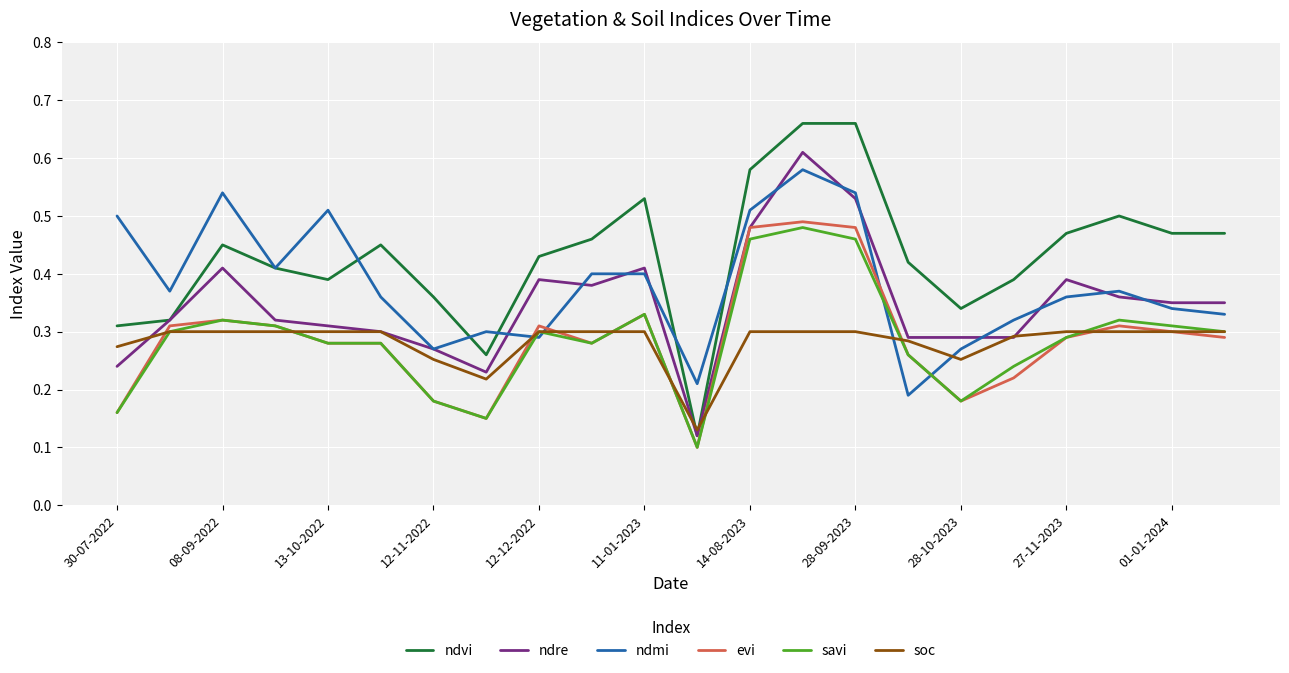

True or false: ndmi and savi intersect in this chart.

True